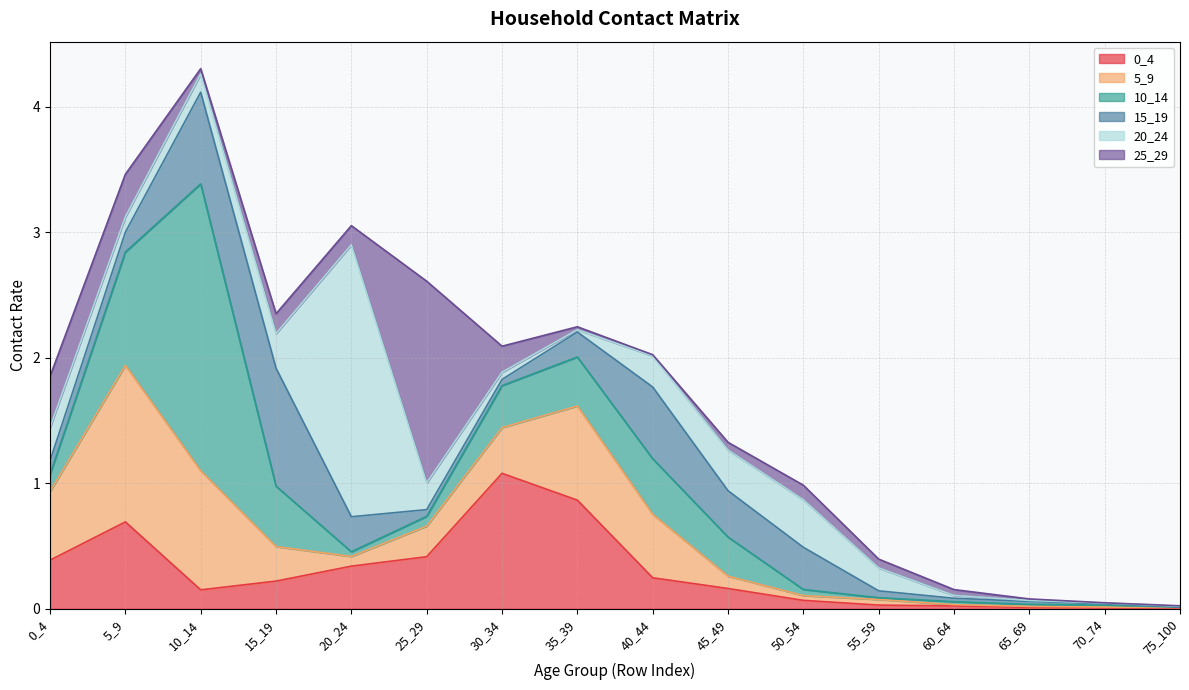

Reading left to right, extract all data points from this chart.

0_4: 0_4=0.4	5_9=0.7	10_14=0.2	15_19=0.2	20_24=0.3	25_29=0.4	30_34=1.1	35_39=0.9	40_44=0.2	45_49=0.2	50_54=0.1	55_59=0.0	60_64=0.0	65_69=0.0	70_74=0.0	75_100=0.0
5_9: 0_4=0.5	5_9=1.2	10_14=0.9	15_19=0.3	20_24=0.1	25_29=0.2	30_34=0.4	35_39=0.8	40_44=0.5	45_49=0.1	50_54=0.0	55_59=0.0	60_64=0.0	65_69=0.0	70_74=0.0	75_100=0.0
10_14: 0_4=0.1	5_9=0.9	10_14=2.3	15_19=0.5	20_24=0.0	25_29=0.1	30_34=0.3	35_39=0.4	40_44=0.4	45_49=0.3	50_54=0.0	55_59=0.0	60_64=0.0	65_69=0.0	70_74=0.0	75_100=0.0
15_19: 0_4=0.1	5_9=0.2	10_14=0.7	15_19=0.9	20_24=0.3	25_29=0.1	30_34=0.0	35_39=0.2	40_44=0.6	45_49=0.4	50_54=0.3	55_59=0.1	60_64=0.0	65_69=0.0	70_74=0.0	75_100=0.0
20_24: 0_4=0.3	5_9=0.1	10_14=0.1	15_19=0.3	20_24=2.2	25_29=0.2	30_34=0.1	35_39=0.0	40_44=0.2	45_49=0.3	50_54=0.4	55_59=0.2	60_64=0.0	65_69=0.0	70_74=0.0	75_100=0.0
25_29: 0_4=0.4	5_9=0.3	10_14=0.0	15_19=0.2	20_24=0.2	25_29=1.6	30_34=0.2	35_39=0.0	40_44=0.0	45_49=0.1	50_54=0.1	55_59=0.1	60_64=0.0	65_69=0.0	70_74=0.0	75_100=0.0